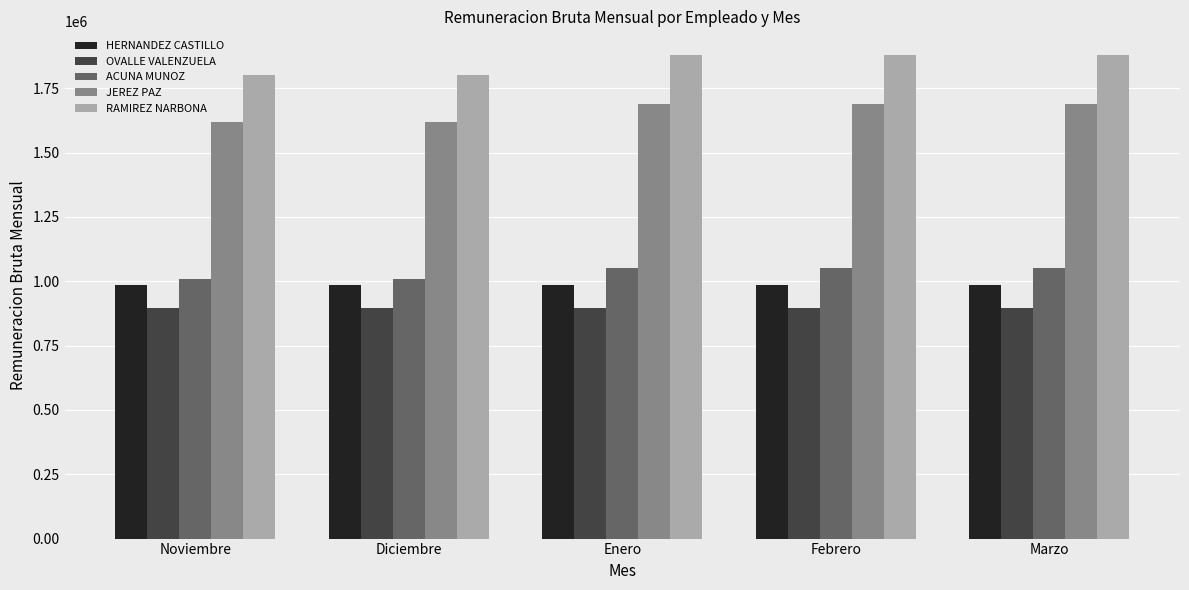

Reading right to left, list all the values displayed in this chart.

HERNANDEZ CASTILLO: 985795	985795	985795	985795	985795
OVALLE VALENZUELA: 896126	896126	896126	896126	896126
ACUNA MUNOZ: 1051735	1051735	1051735	1008375	1008375
JEREZ PAZ: 1689660	1689660	1689660	1620000	1620000
RAMIREZ NARBONA: 1877400	1877400	1877400	1800000	1800000